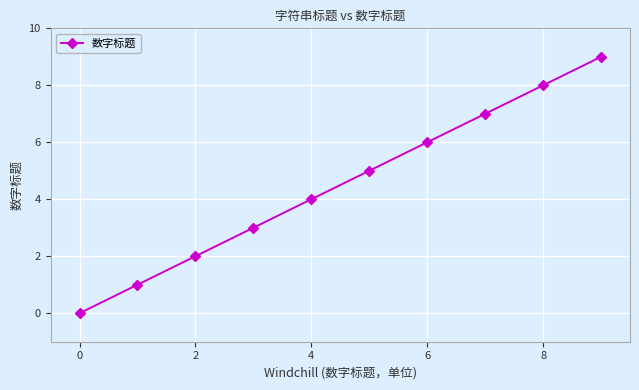

How many lines are shown in the chart?

1